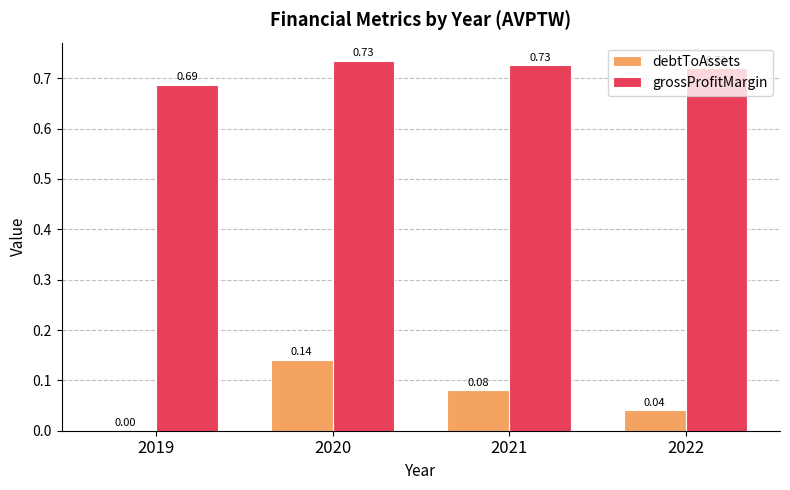

Is the value of debtToAssets at 2020 greater than the value of grossProfitMargin at 2020?

No